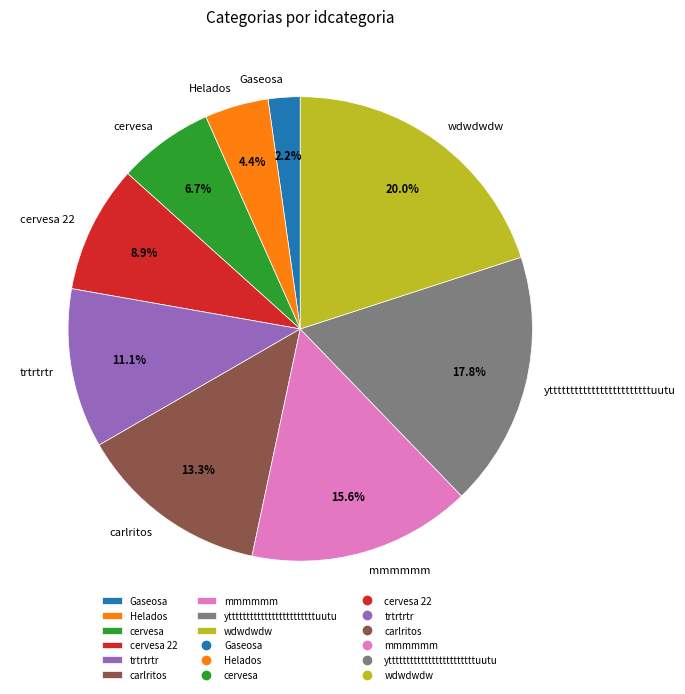

What is the smallest slice in the pie chart?

Gaseosa